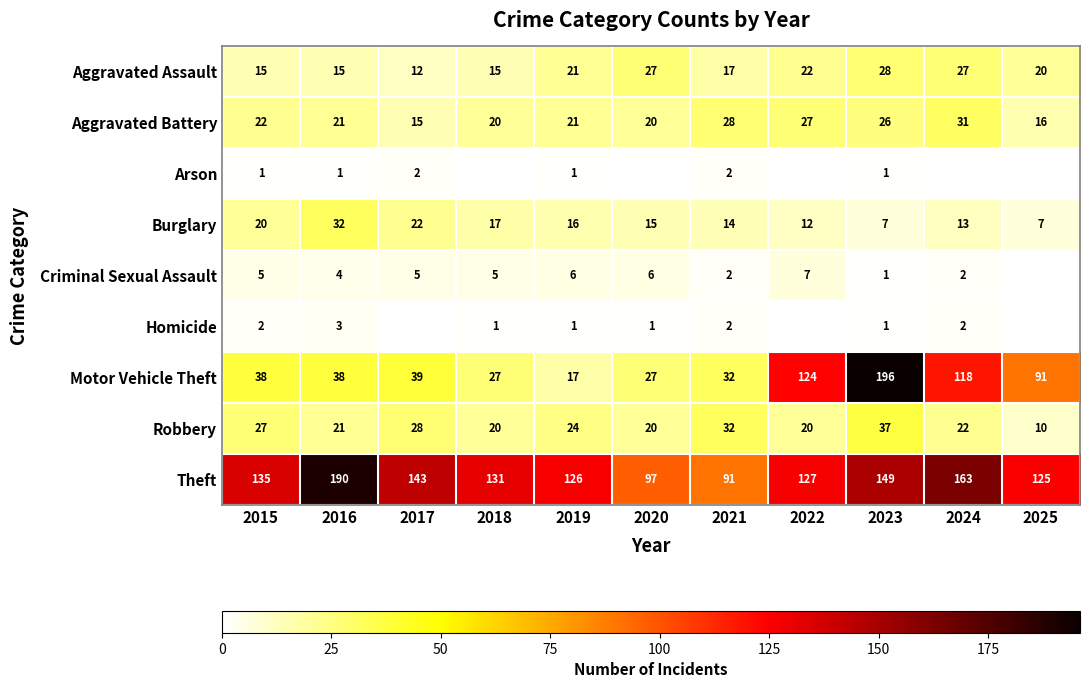

What is the maximum value for Robbery?

37